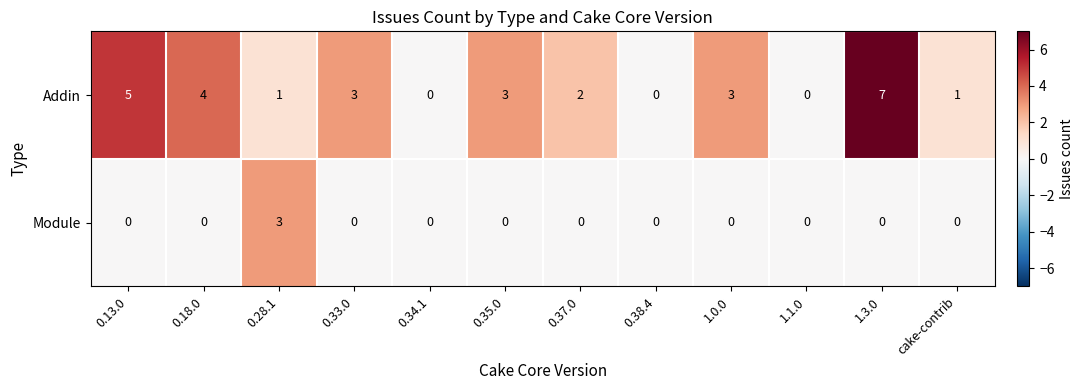

What is the difference between the second highest and minimum values in the Addin series?

5